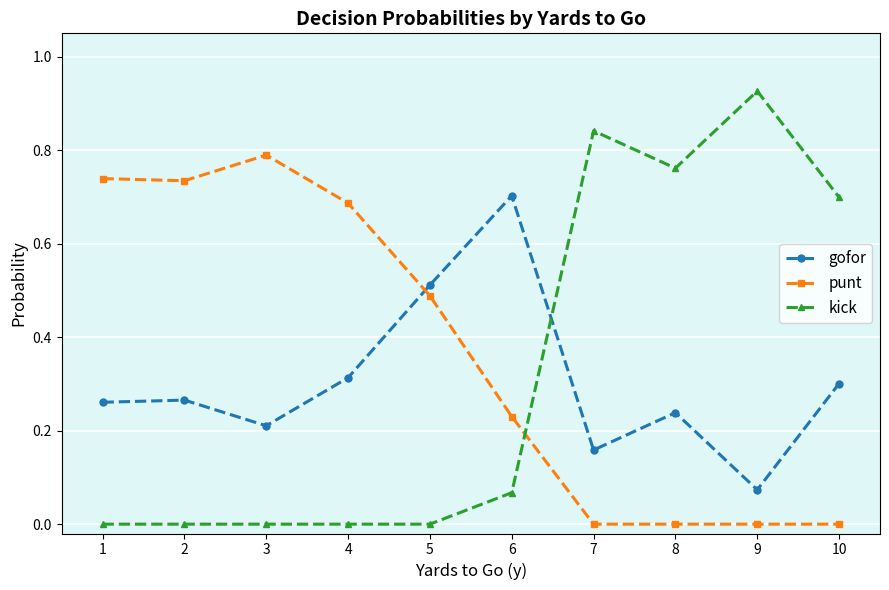

Count the punt values in the range 0 to 1.

10